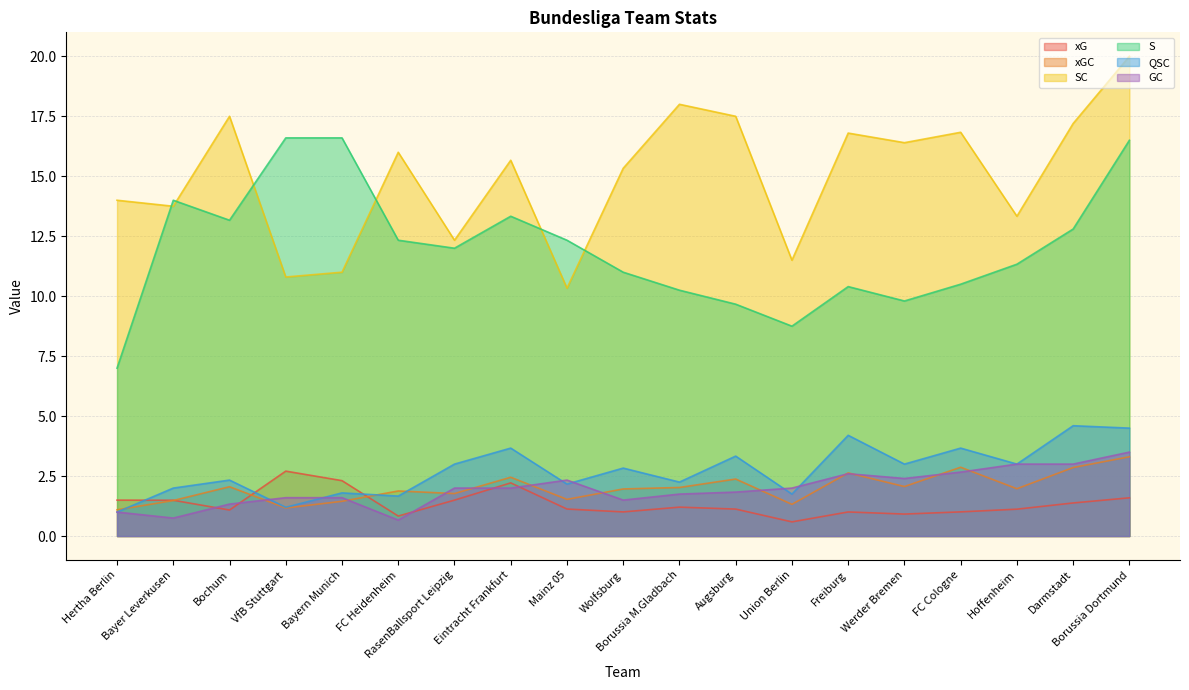

At which label is S closest to 11?

Wolfsburg